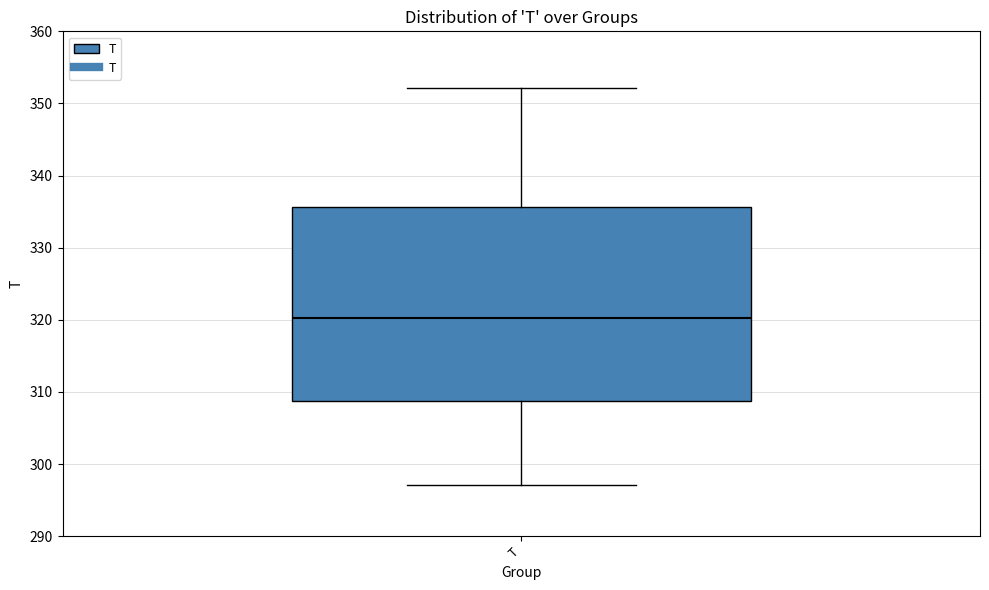

Read this box plot against the y-axis: the position of the median line, the range covered by the box, and the ends of both whiskers. The values are not printed on the chart, so give them approximately, as read against the axis.

median 320, box 309 to 336, whiskers 297 to 352